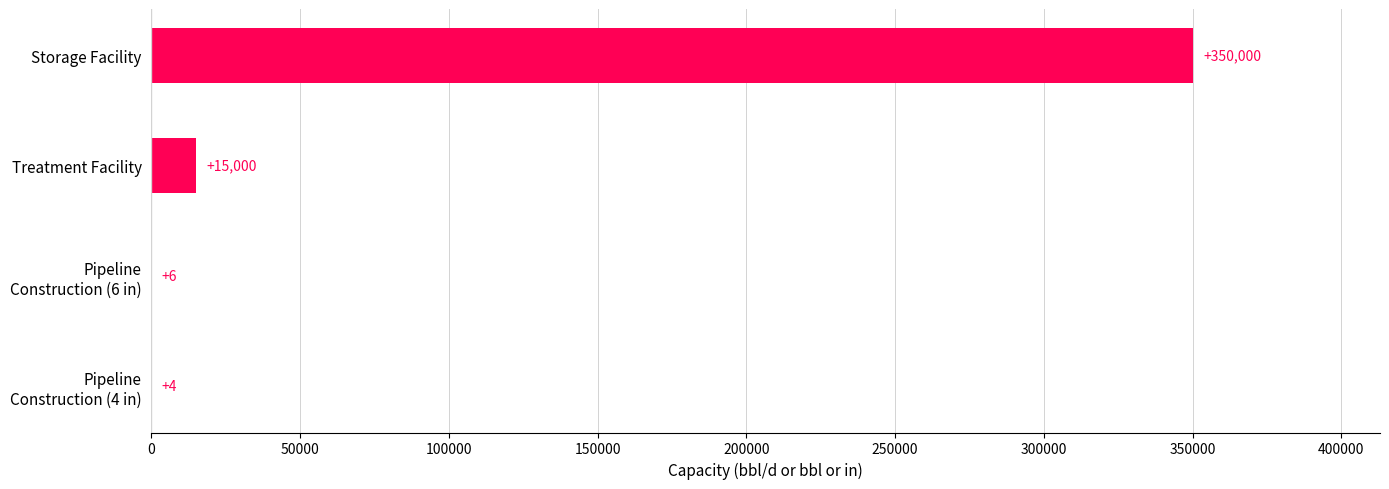

Read the value at Storage Facility.

350000.0